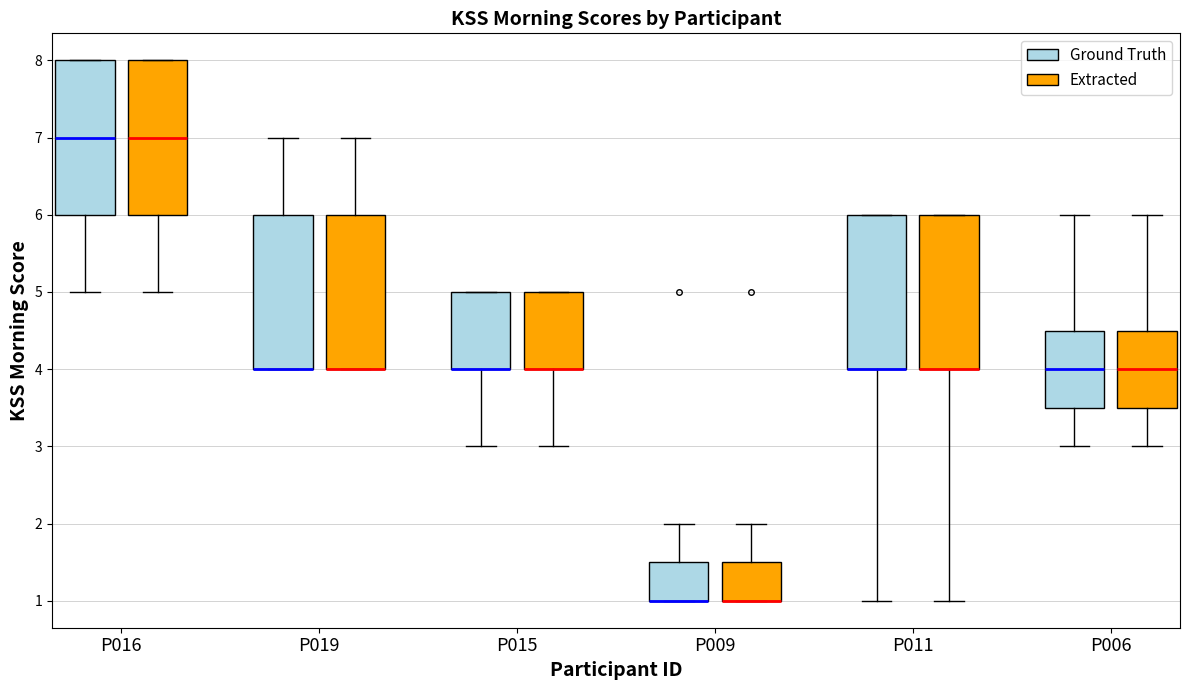

Where is the lower edge of the box for P019 (Extracted) on the y-axis? The values are not printed on the chart, so give them approximately, as read against the axis.

4.0